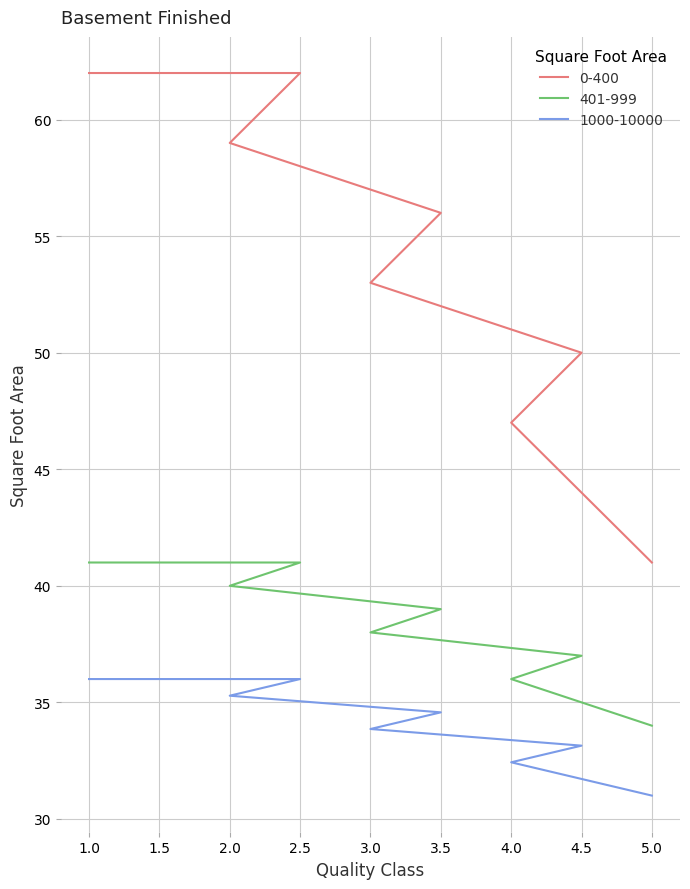

What is the sum of the 401-999 values at 3.5 and 2?

79.0